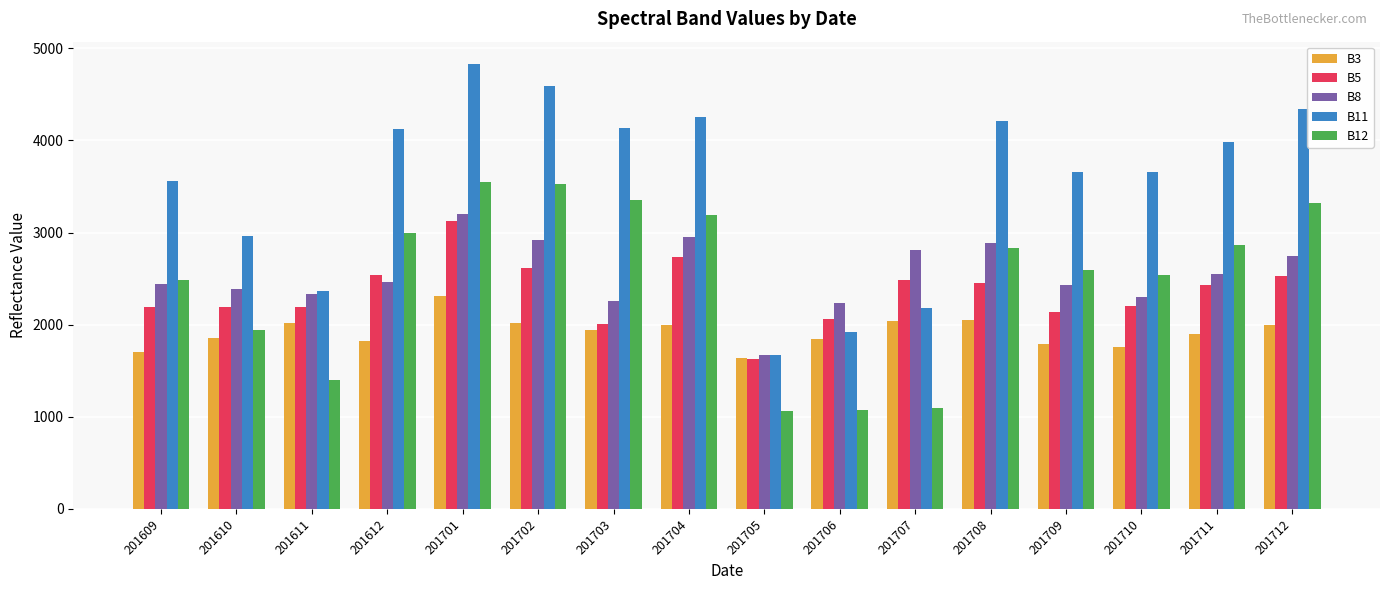

How many data points in B12 are less than 2829?

8